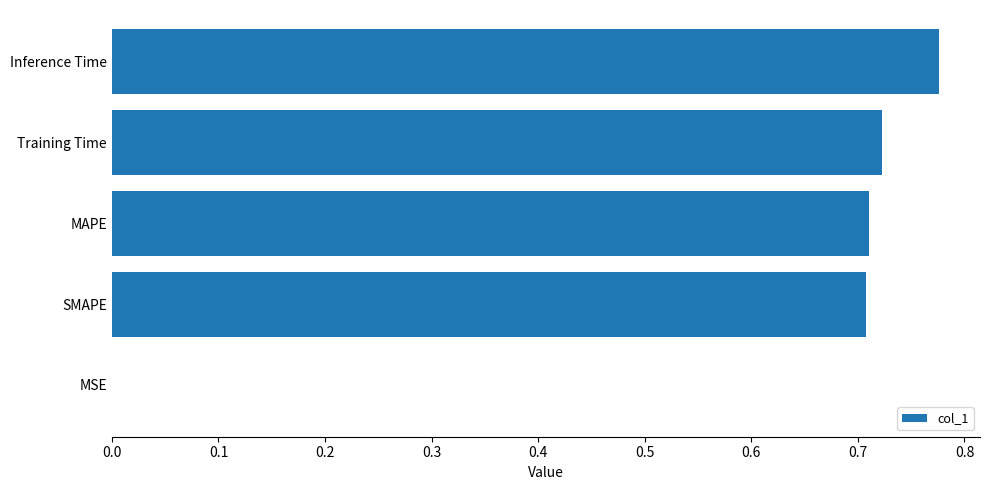

Is it true that the value at MAPE is 1.2?

False